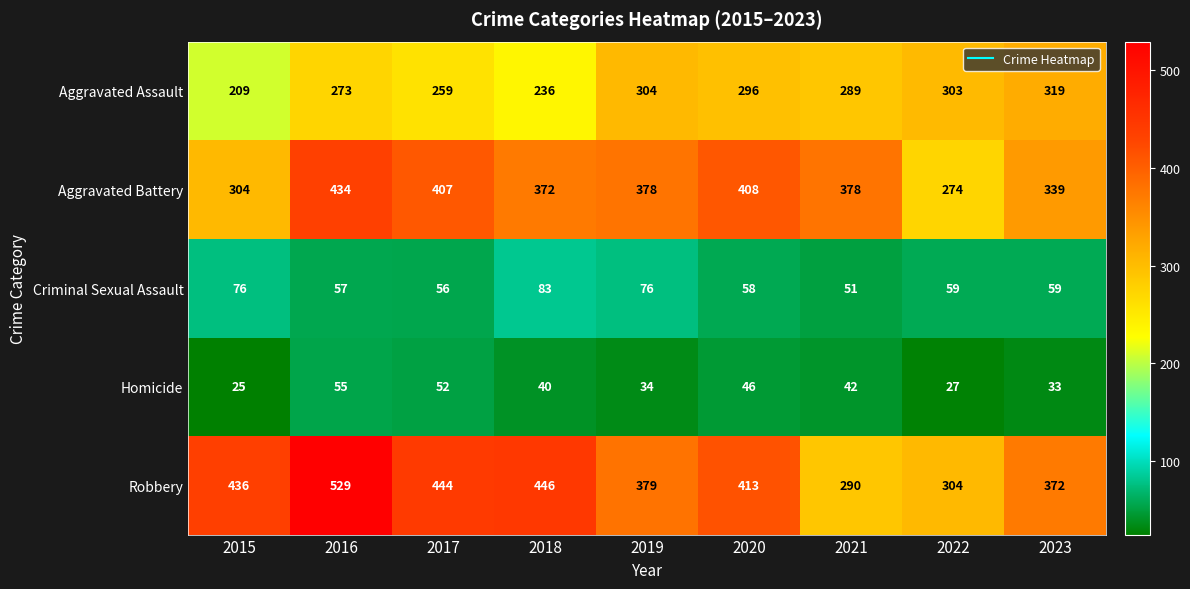

What is the smallest value displayed?

25